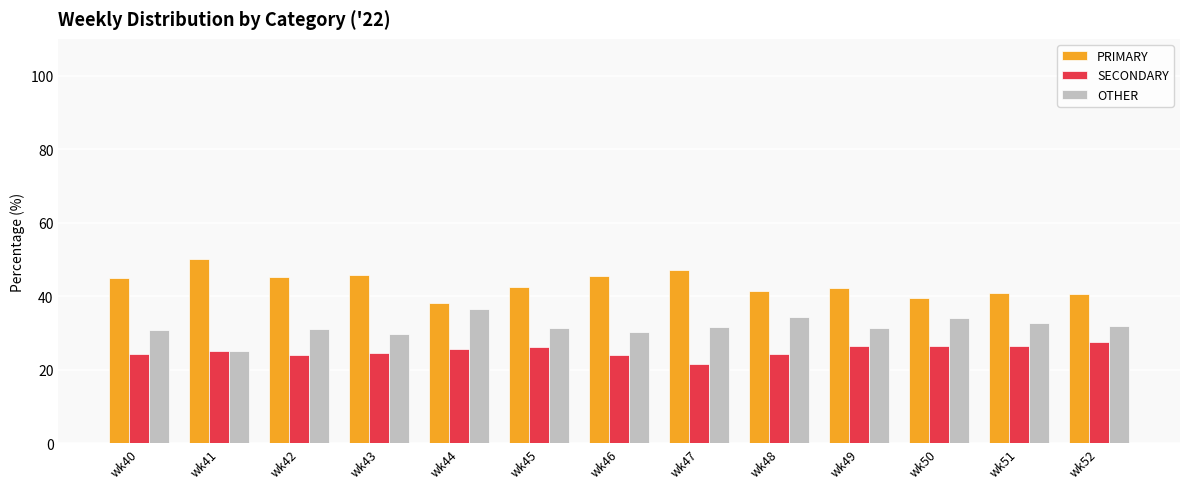

What is the value of the OTHER bar at the 11th from the left?

34.1